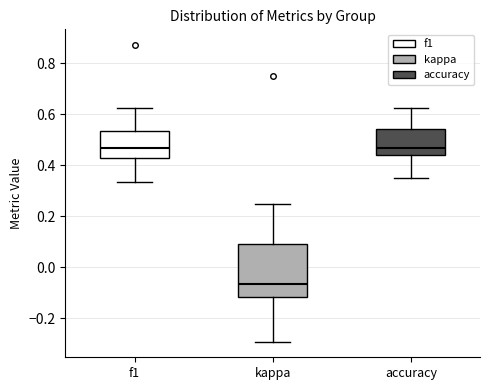

Reading left to right, transcribe this box plot: for each box, give where its median line is, the range the box spans, and where its two whiskers end, as read against the y-axis. The values are not printed on the chart, so give them approximately, as read against the axis.

f1: median 0.46, box 0.42 to 0.54, whiskers 0.34 to 0.62
kappa: median -0.06, box -0.12 to 0.10, whiskers -0.30 to 0.24
accuracy: median 0.46, box 0.44 to 0.54, whiskers 0.34 to 0.62